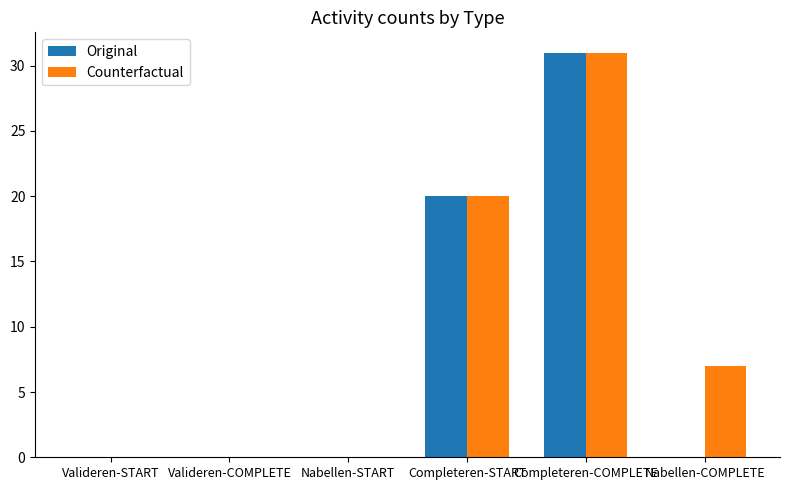

Reading right to left, extract all data points from this chart.

Original: Nabellen-COMPLETE=0	Completeren-COMPLETE=31	Completeren-START=20	Nabellen-START=0	Valideren-COMPLETE=0	Valideren-START=0
Counterfactual: Nabellen-COMPLETE=7	Completeren-COMPLETE=31	Completeren-START=20	Nabellen-START=0	Valideren-COMPLETE=0	Valideren-START=0